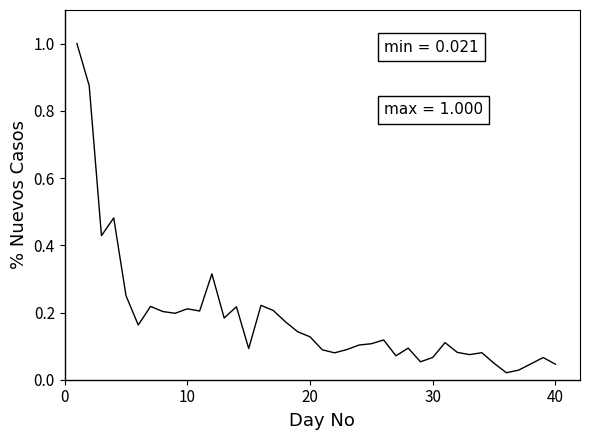

What is the difference between the second highest and second lowest values?

0.8